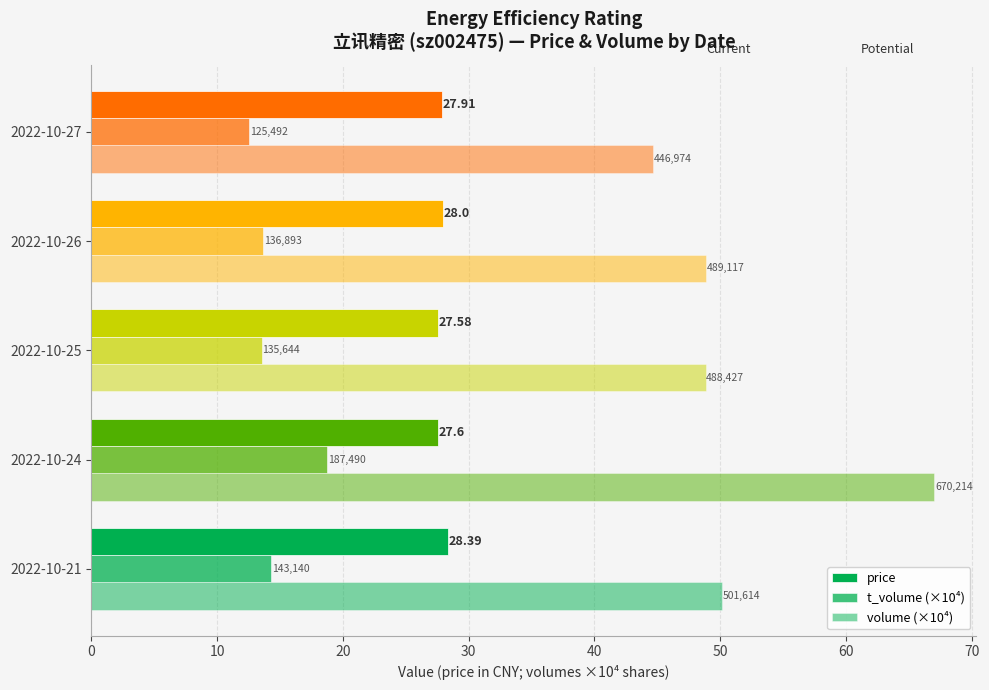

Reading left to right, transcribe all the data shown in this chart.

price: 28.4	27.6	27.6	28.0	27.9
t_volume (×10⁴): 14.3	18.7	13.6	13.7	12.5
volume (×10⁴): 50.2	67.0	48.8	48.9	44.7